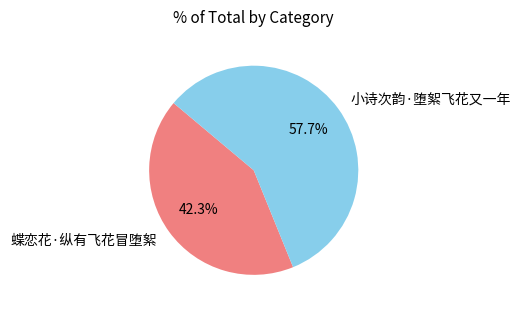

Does any single category account for the majority?

Yes